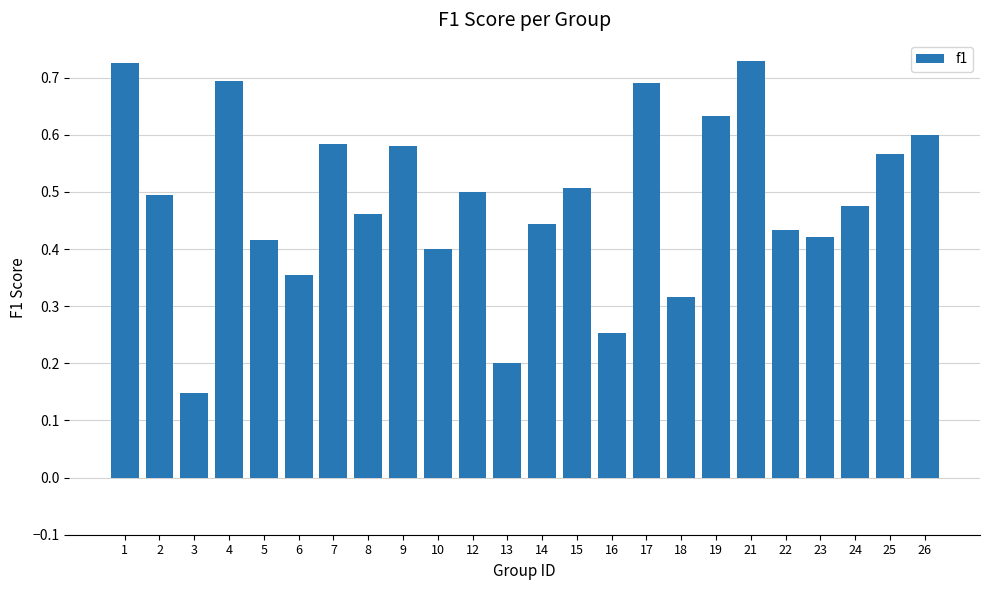

How many distinct data groups are displayed?

1